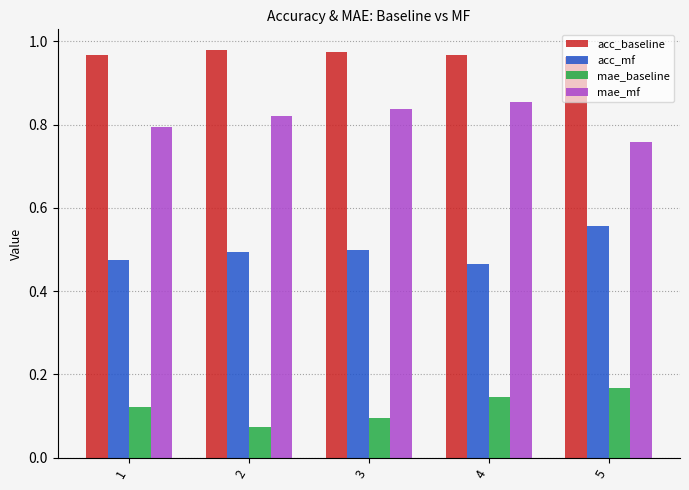

What is the total value across all series at 5?

2.4